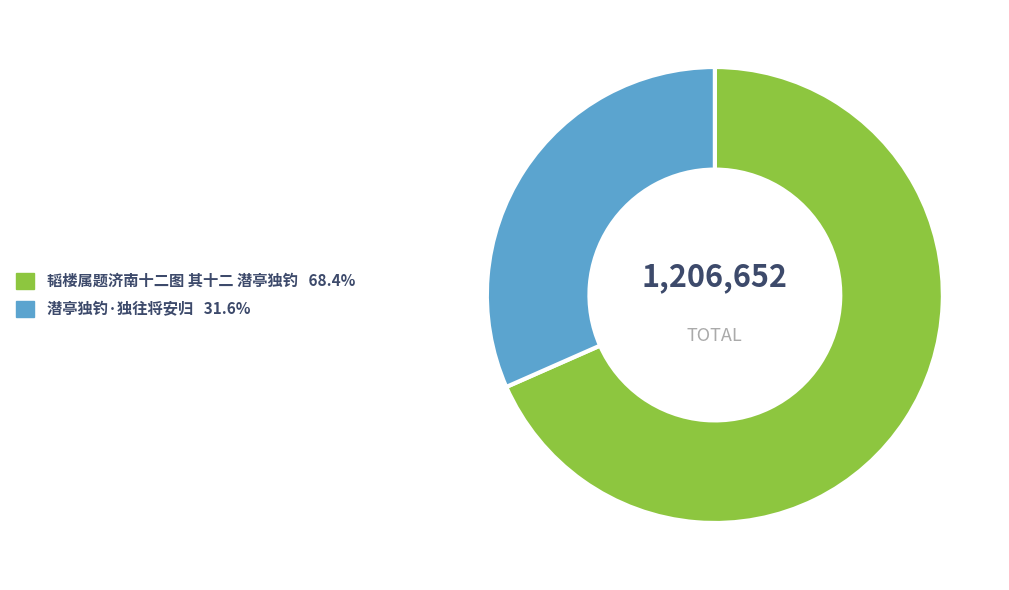

True or false: 韬楼属题济南十二图 其十二 潜亭独钓 accounts for 76% of the total.

False